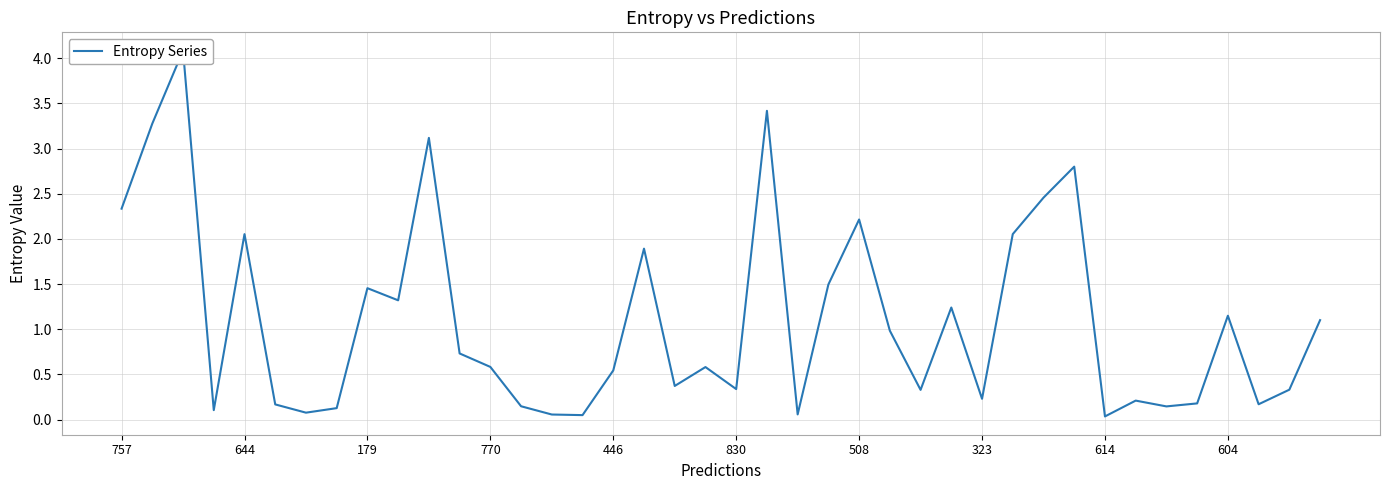

What is the change in value from 31 to 32?

-2.8